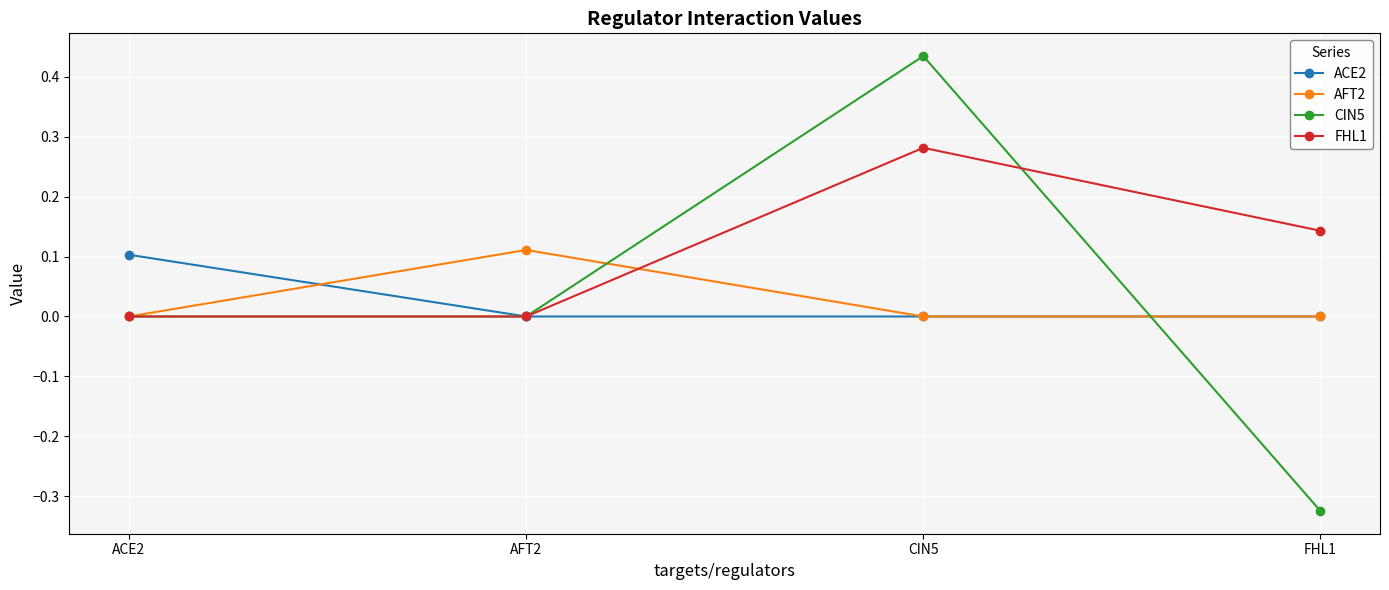

How many categories are shown in the chart?

4